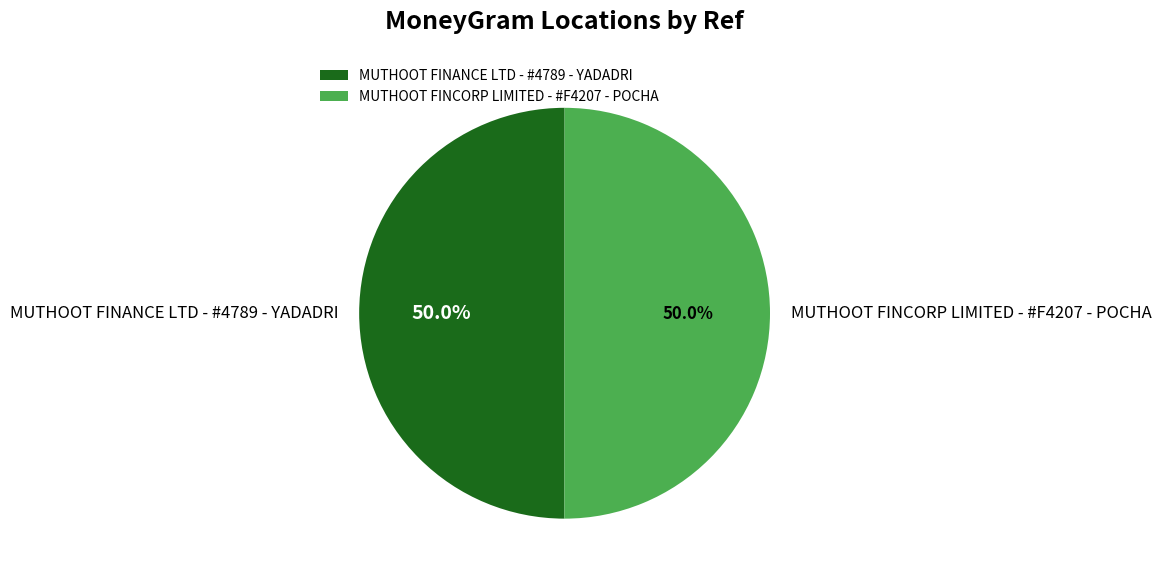

Is the sum of MUTHOOT FINANCE LTD - #4789 - YADADRI and MUTHOOT FINCORP LIMITED - #F4207 - POCHA greater than half?

Yes